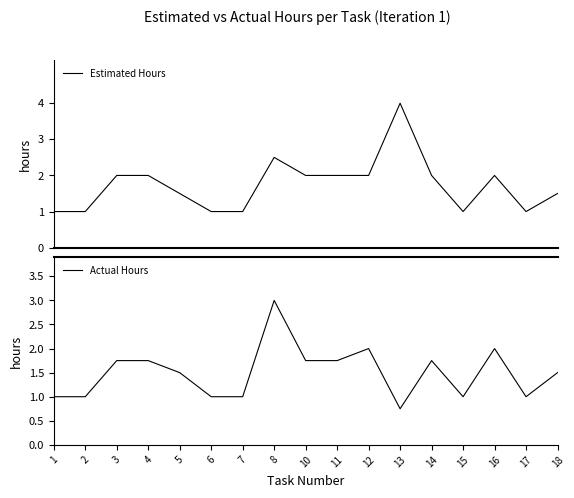

List the series in order of their peak value, highest first.

Estimated Hours, Actual Hours